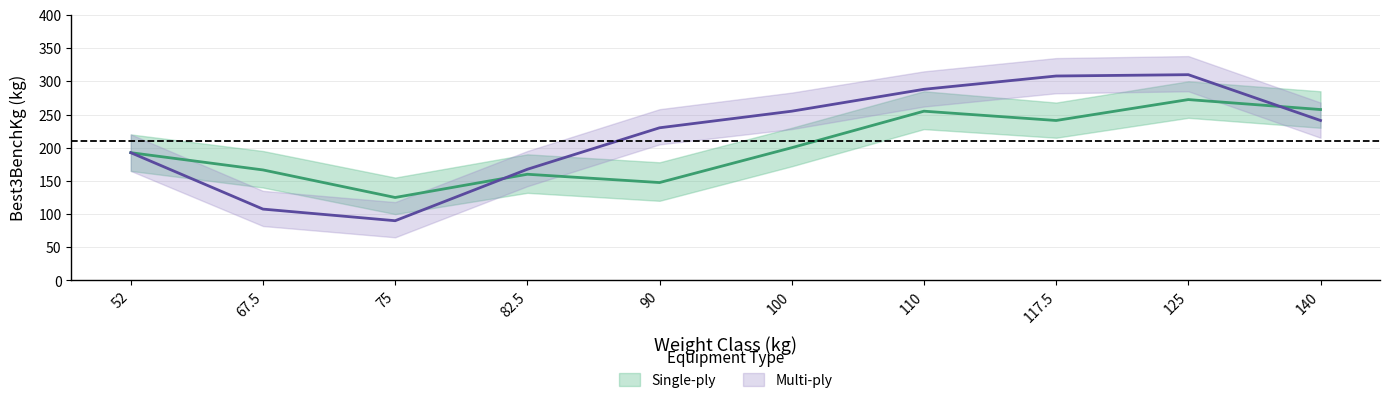

True or false: Multi-ply and Multi-ply_lower cross at least once.

False